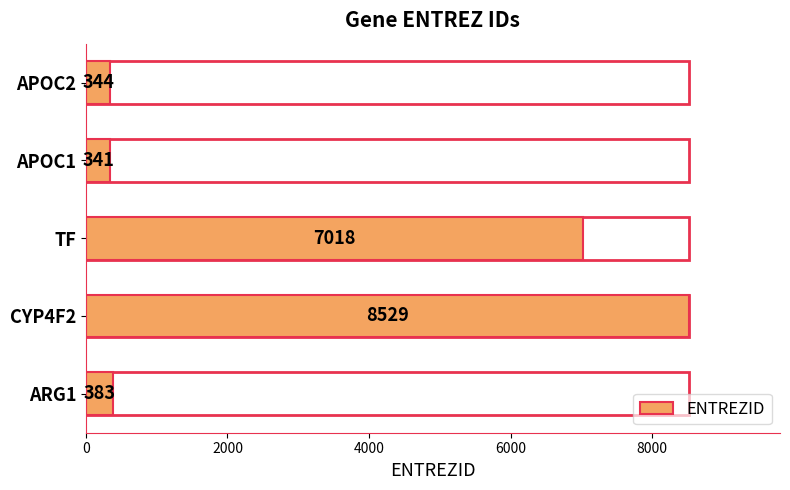

The value at ARG1 is 383. True or false?

True